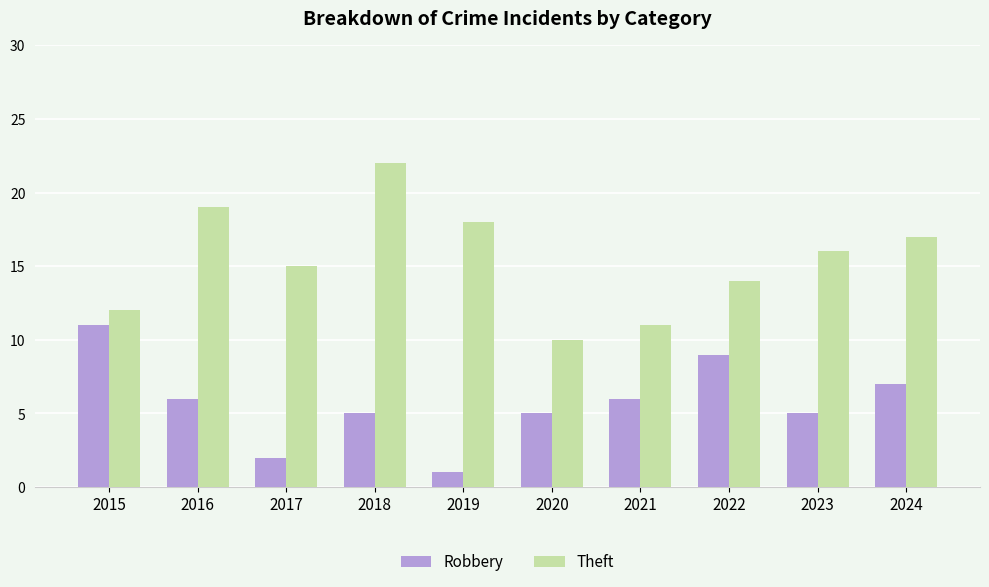

Reading left to right, transcribe all the data shown in this chart.

Robbery: 11	6	2	5	1	5	6	9	5	7
Theft: 12	19	15	22	18	10	11	14	16	17